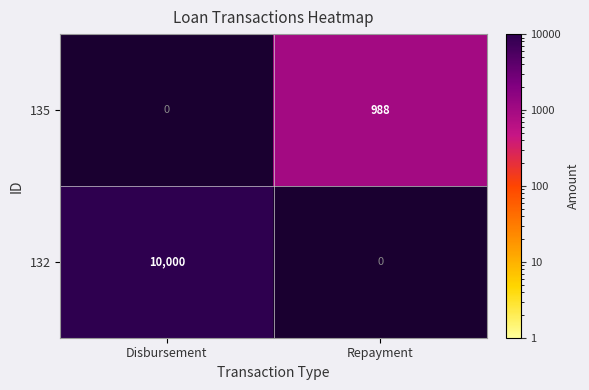

Is the value of 135 at Repayment greater than the value of 132 at Disbursement?

No